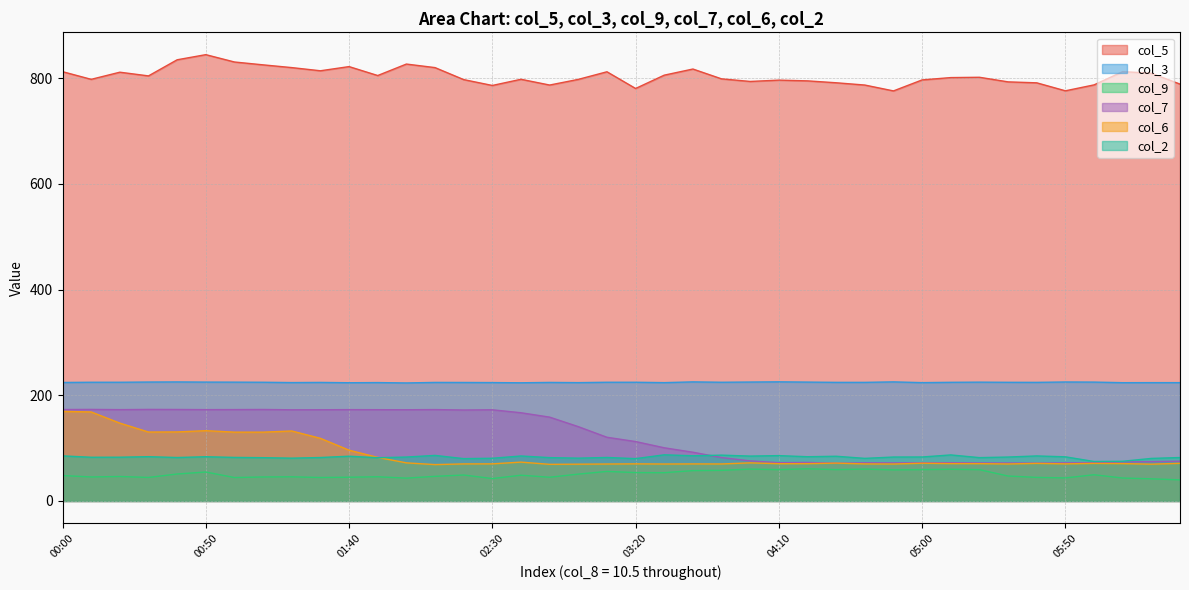

Reading left to right, transcribe all the data shown in this chart.

col_5: 812.2	797.7	811.2	804.2	834.7	844.4	830.5	825.1	819.9	813.9	821.8	804.9	826.6	819.9	797.2	786.1	797.8	786.9	797.6	812.0	780.4	805.6	817.2	798.6	793.7	796.2	794.8	791.2	786.9	775.8	796.6	801.0	801.6	792.9	791.1	776.0	787.2	812.3	809.2	788.7
col_3: 224.2	224.6	224.6	225.0	225.2	224.9	224.8	224.6	224.0	224.3	223.7	224.0	223.3	224.3	224.2	224.0	223.6	224.3	223.9	224.6	224.6	223.9	225.3	224.6	225.0	225.4	224.9	224.4	224.4	225.3	223.9	224.5	224.8	224.5	224.4	225.1	224.9	223.8	223.9	223.9
col_9: 48.1	45.4	46.3	44.5	51.0	54.8	44.3	45.4	45.7	44.4	44.9	45.8	43.2	46.6	49.1	42.4	48.7	44.9	50.8	55.9	53.7	53.5	57.4	57.9	60.3	59.2	60.9	59.3	60.3	58.8	59.3	60.0	59.2	47.2	44.6	43.6	49.6	43.4	41.9	39.9
col_7: 173.0	173.2	172.8	173.2	173.1	172.8	172.9	173.1	172.5	172.6	172.8	172.7	172.6	172.9	172.1	172.5	166.9	158.6	140.6	120.5	112.4	100.6	92.2	82.1	75.8	72.4	72.9	71.4	72.2	72.0	72.2	72.4	71.9	71.8	71.6	72.1	72.2	74.0	74.4	75.2
col_6: 169.5	168.4	147.3	130.4	130.6	133.0	130.2	130.2	132.4	118.5	96.1	82.4	72.1	68.8	70.1	70.2	73.5	69.3	69.6	69.9	70.2	69.9	70.1	70.0	72.1	70.5	70.6	71.6	70.1	69.9	71.4	70.7	70.6	70.0	71.1	70.2	71.1	70.7	69.6	71.2
col_2: 85.3	82.7	82.8	83.8	82.2	83.7	82.4	81.9	81.0	82.2	84.7	81.8	83.1	86.2	80.1	80.8	85.1	82.0	81.0	82.3	80.1	87.3	85.5	86.7	84.9	85.8	83.7	84.6	80.6	83.1	83.2	87.1	82.0	83.1	85.2	83.5	74.7	75.1	80.5	82.2